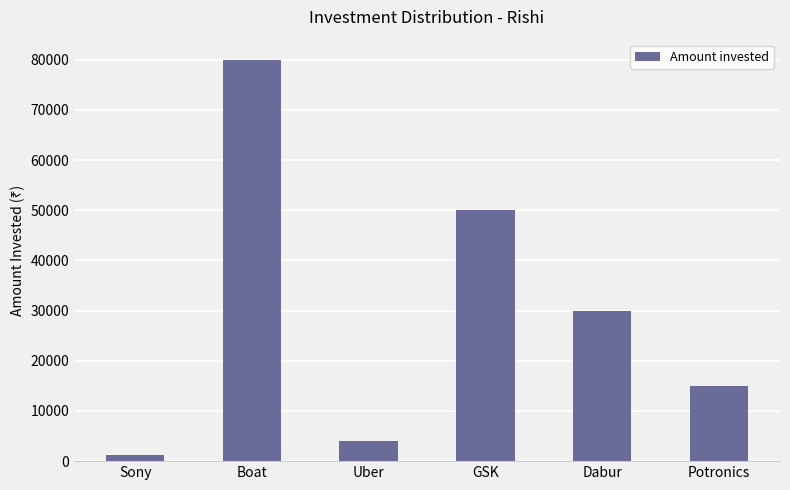

What is the change in value from Sony to Potronics?

+13700